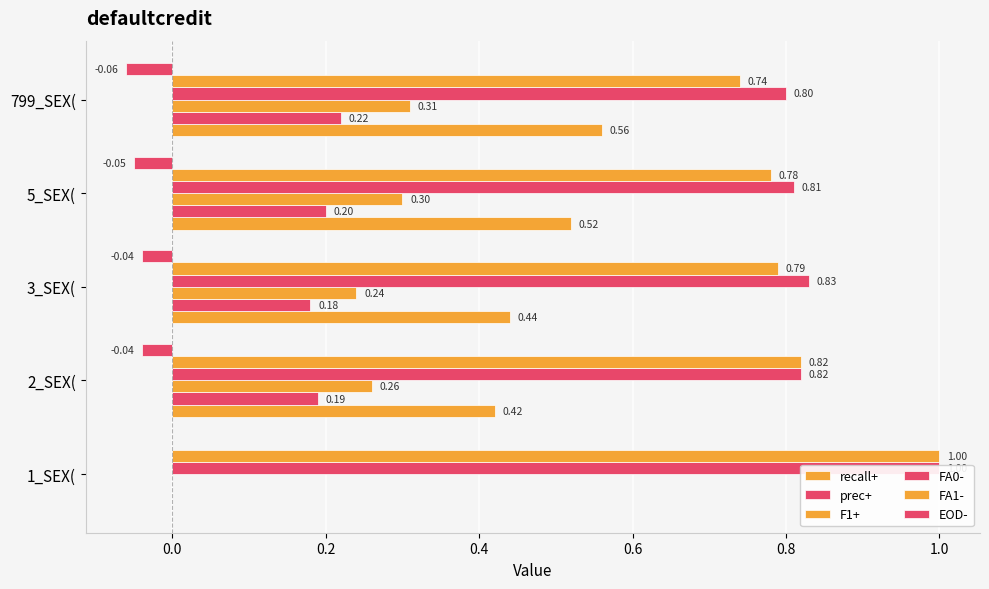

At 1_SEX(, list the series in order from smallest to largest.

recall+, prec+, F1+, EOD-, FA0-, FA1-